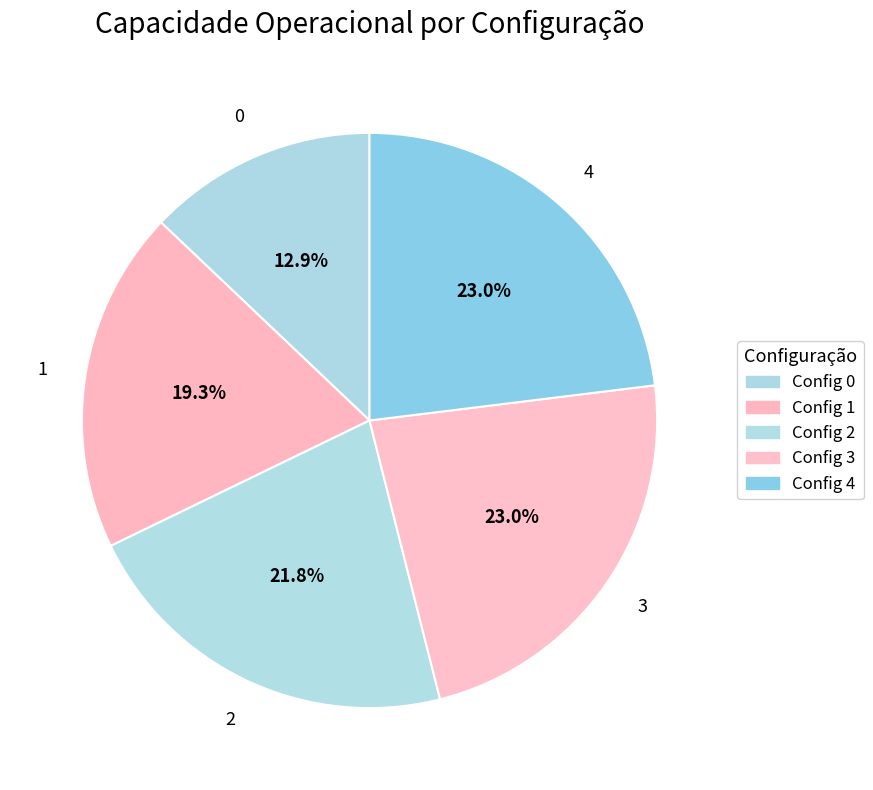

How many segments does this pie chart have?

5